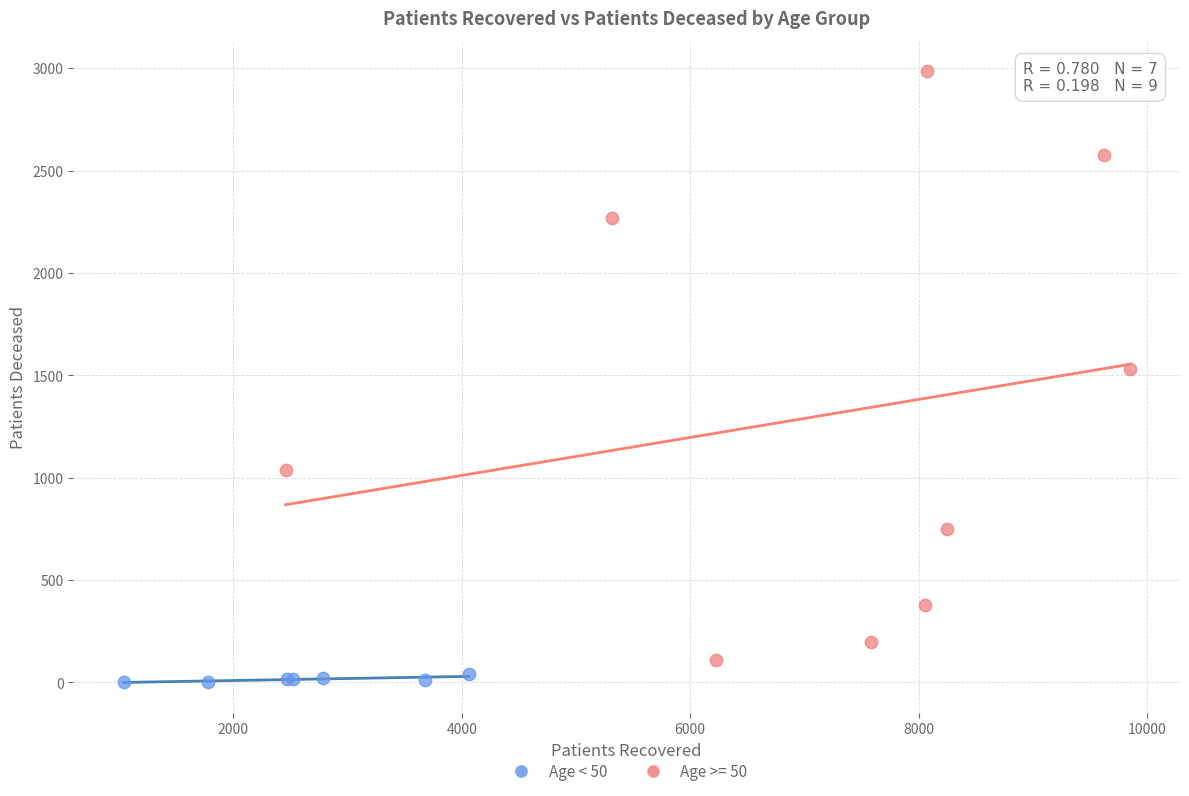

Which series has the largest Y range (max minus min)?

Age >= 50